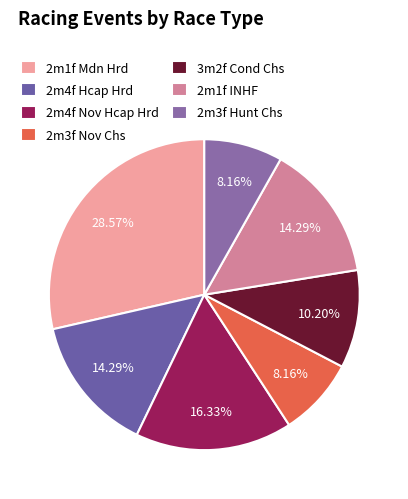

To the nearest percent, what is the combined percentage of 3m2f Cond Chs and 2m3f Hunt Chs?

18%